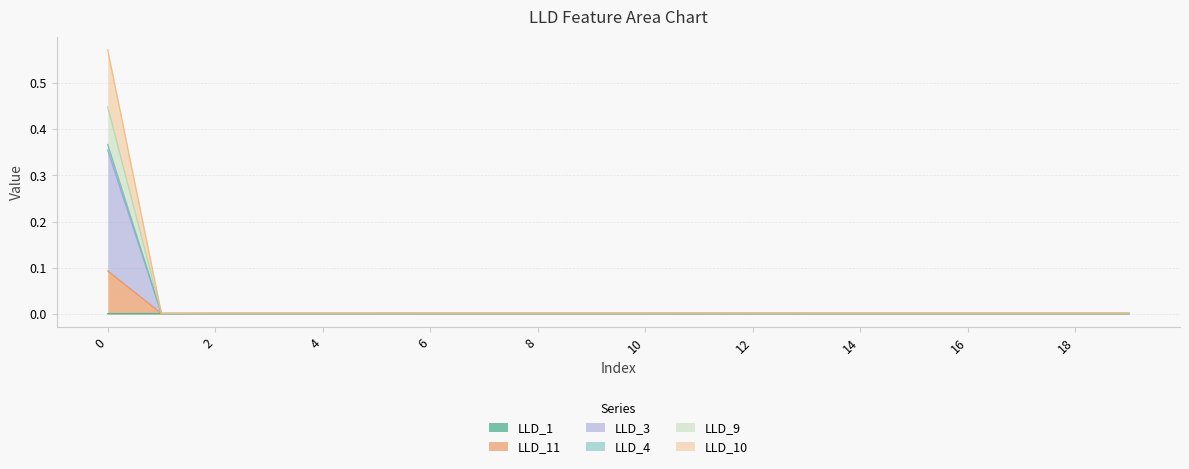

At 8, list the series in order from smallest to largest.

LLD_1, LLD_11, LLD_3, LLD_4, LLD_9, LLD_10